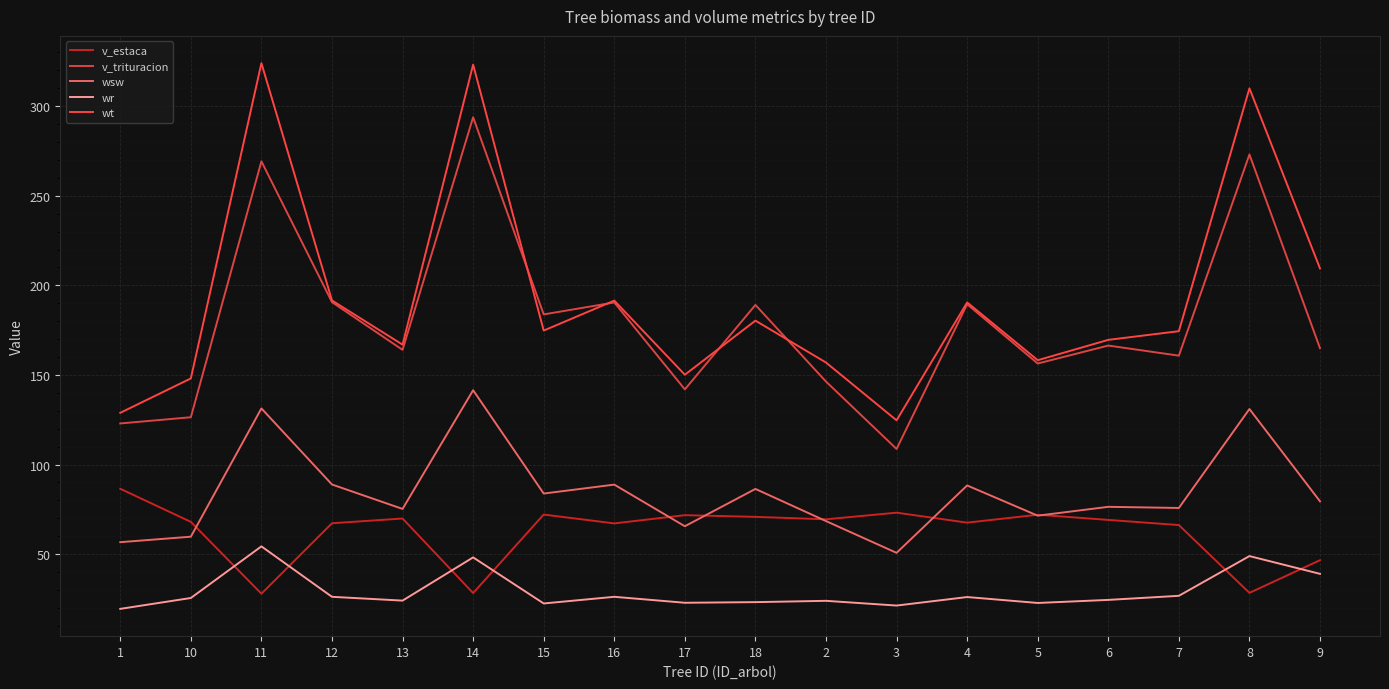

How many lines are shown in the chart?

5